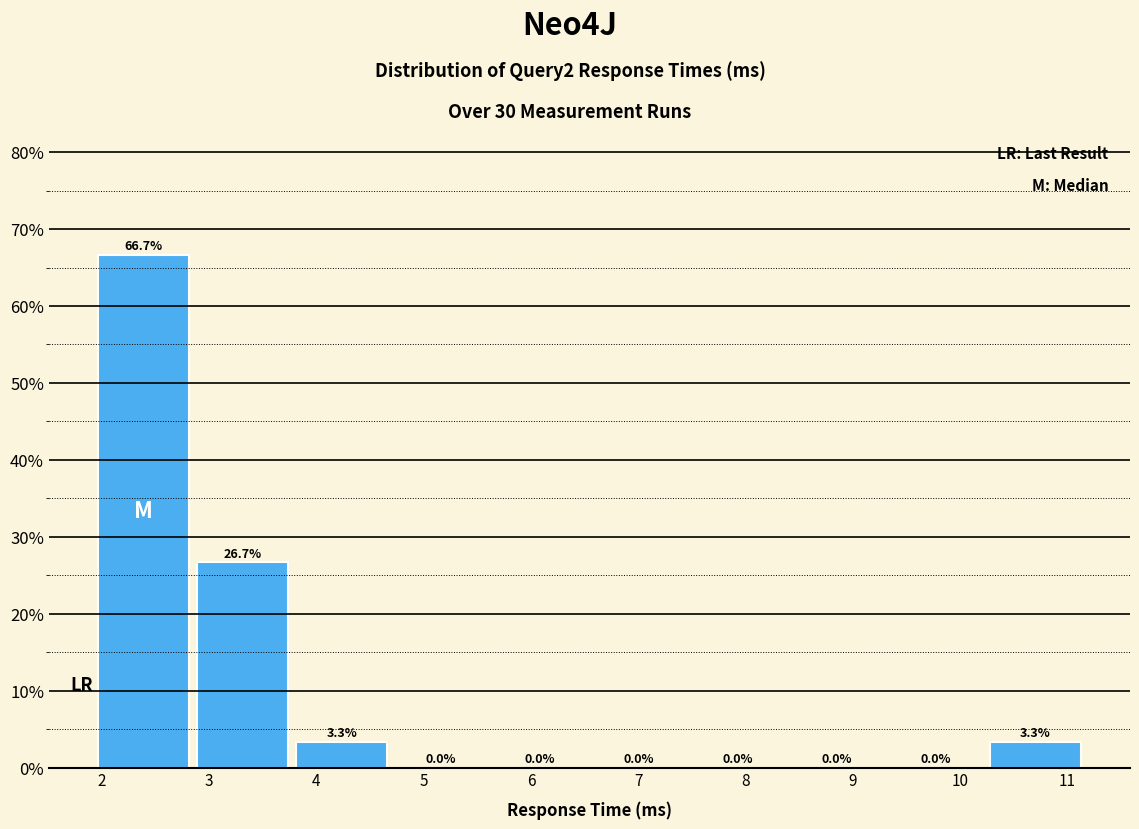

Reading right to left, list all the values displayed in this chart.

11=3.3	10=0.0	9=0.0	8=0.0	7=0.0	6=0.0	5=0.0	4=3.3	3=26.7	2=66.7